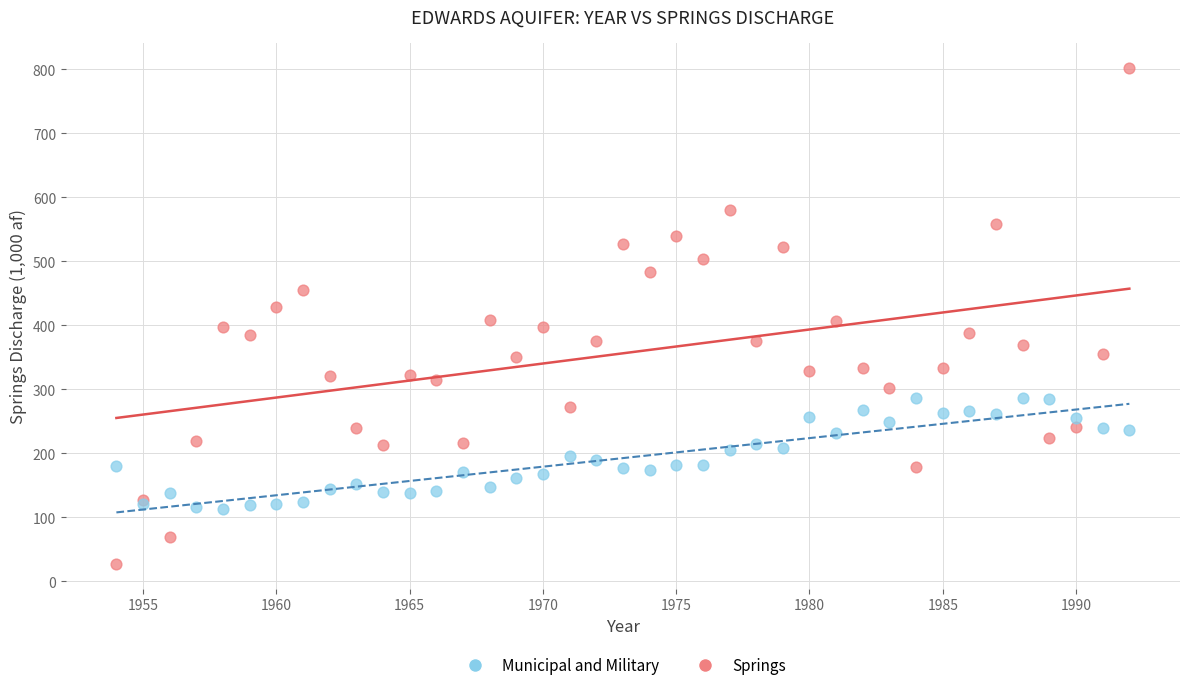

What is the X range (max minus min) for the scatter plot?

38.0